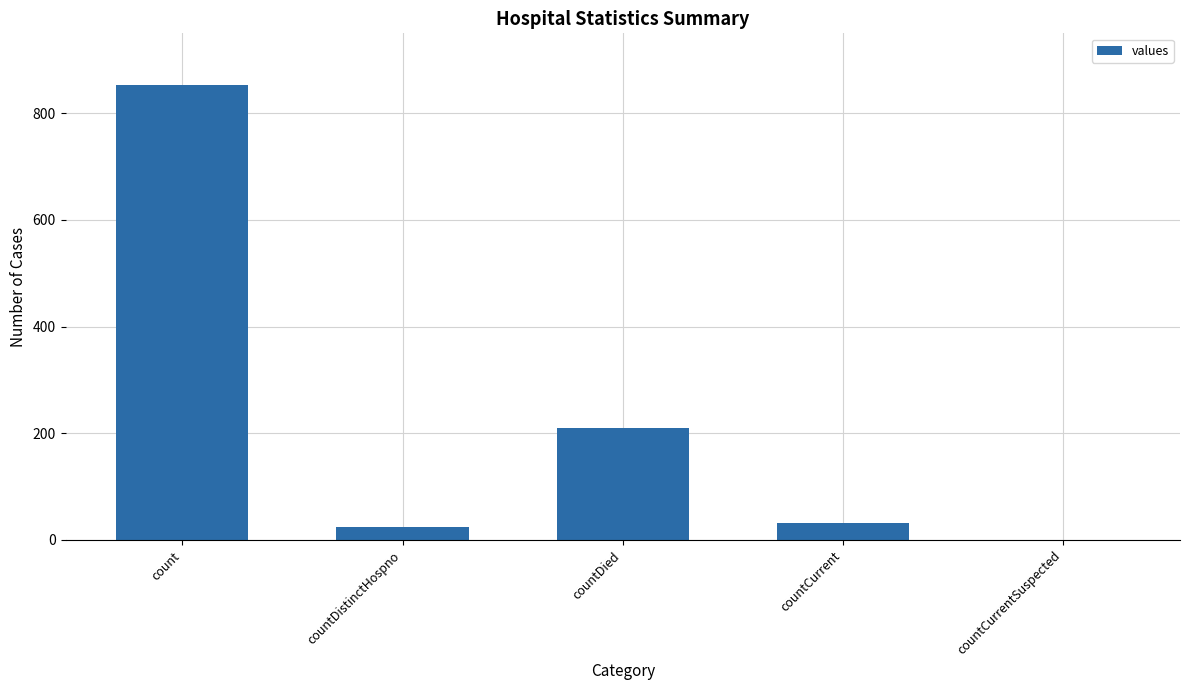

What is the maximum value shown in the chart?

853